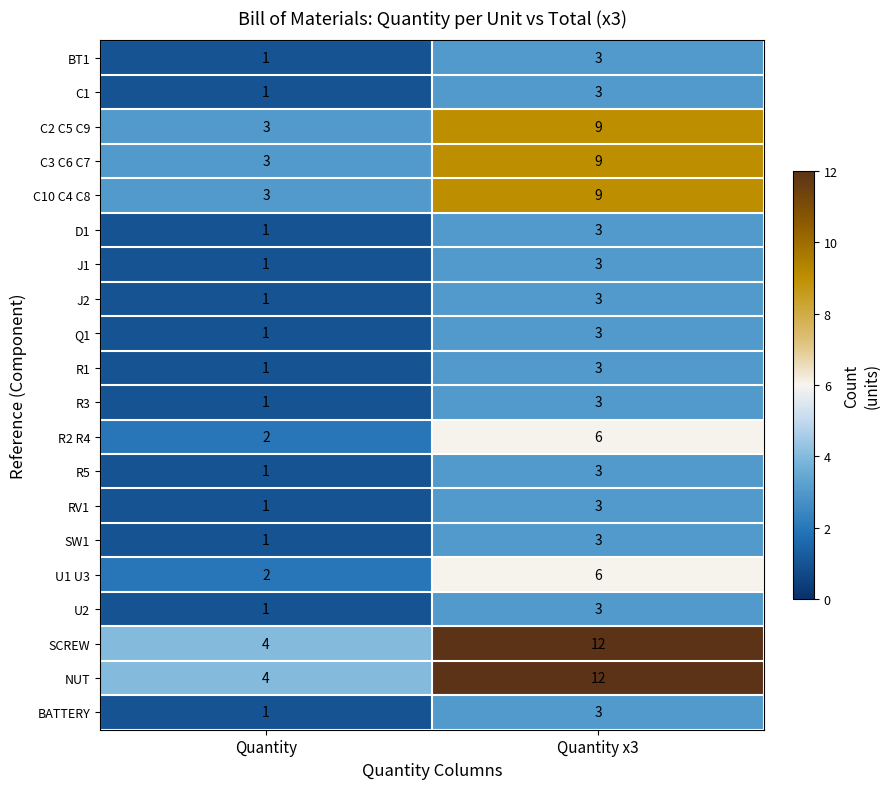

Rank the categories by Q1 value from lowest to highest.

Quantity, Quantity x3